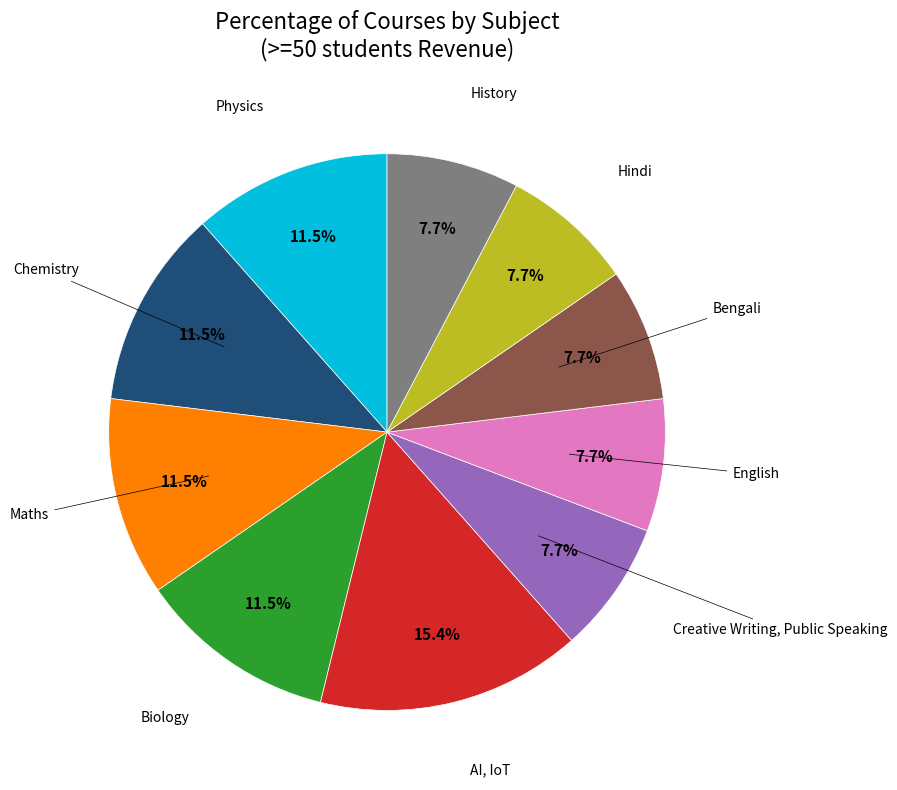

Is there a majority slice in this chart?

No